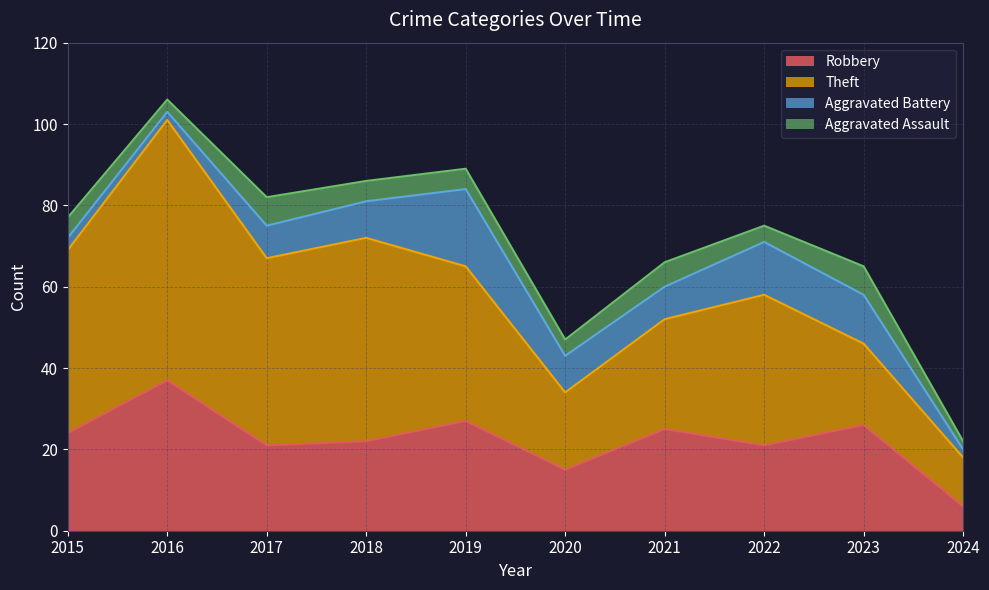

Reading left to right, list all the values displayed in this chart.

Robbery: 24	37	21	22	27	15	25	21	26	6
Theft: 45	64	46	50	38	19	27	37	20	12
Aggravated Battery: 3	2	8	9	19	9	8	13	12	2
Aggravated Assault: 5	3	7	5	5	4	6	4	7	2